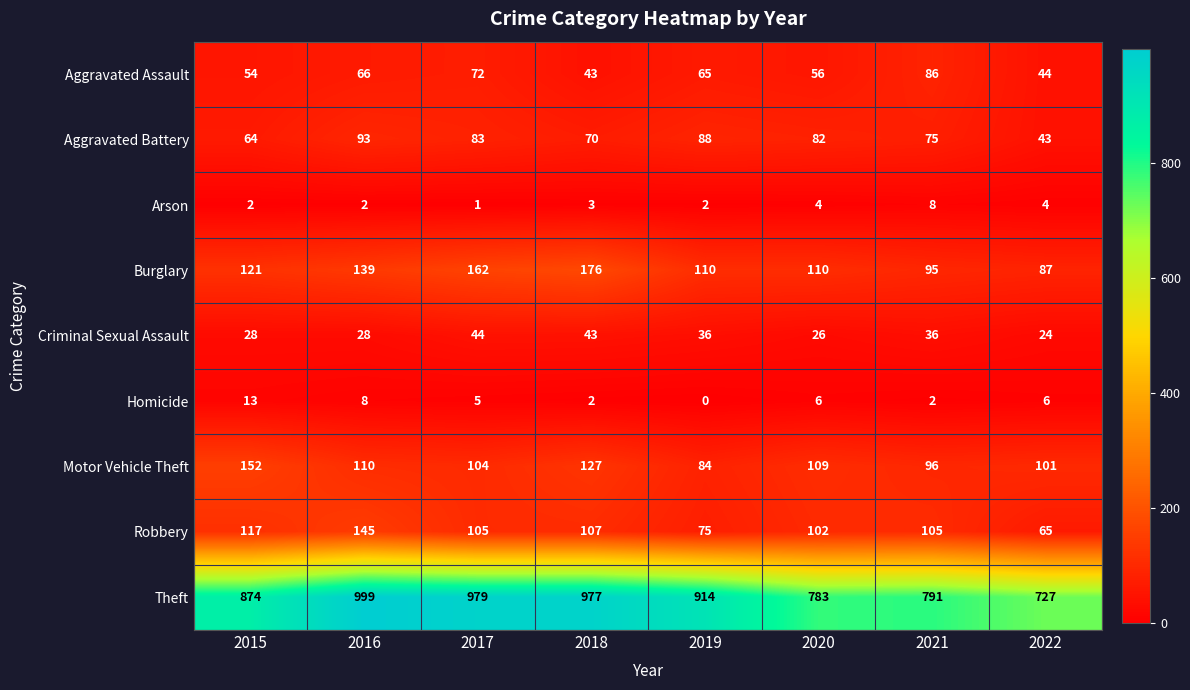

Rank the series by their maximum value, from highest to lowest.

Theft, Burglary, Motor Vehicle Theft, Robbery, Aggravated Battery, Aggravated Assault, Criminal Sexual Assault, Homicide, Arson